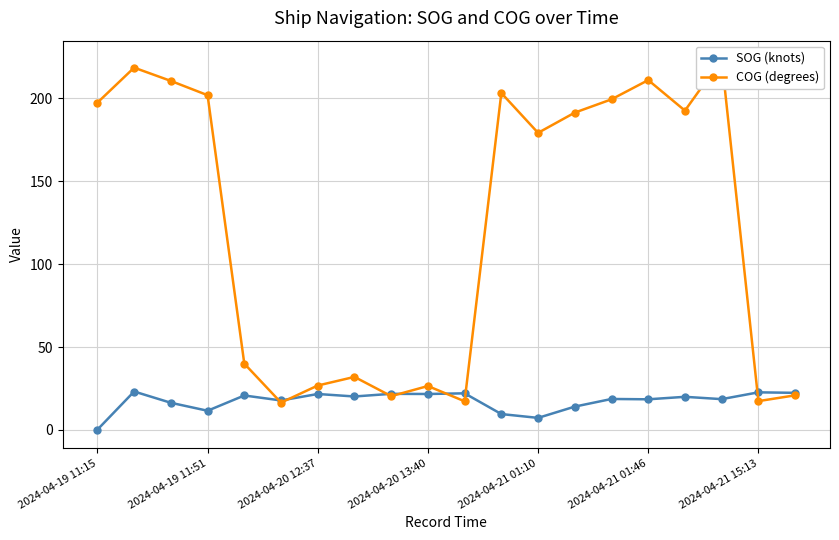

True or false: SOG (knots) has a value of 7.3 at 2024-04-21 01:10.

True